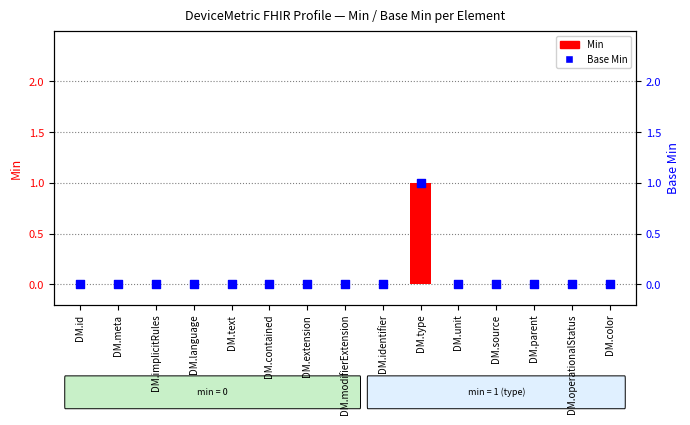

Is the value of Base Min at DM.language greater than the value of Min at DM.parent?

No